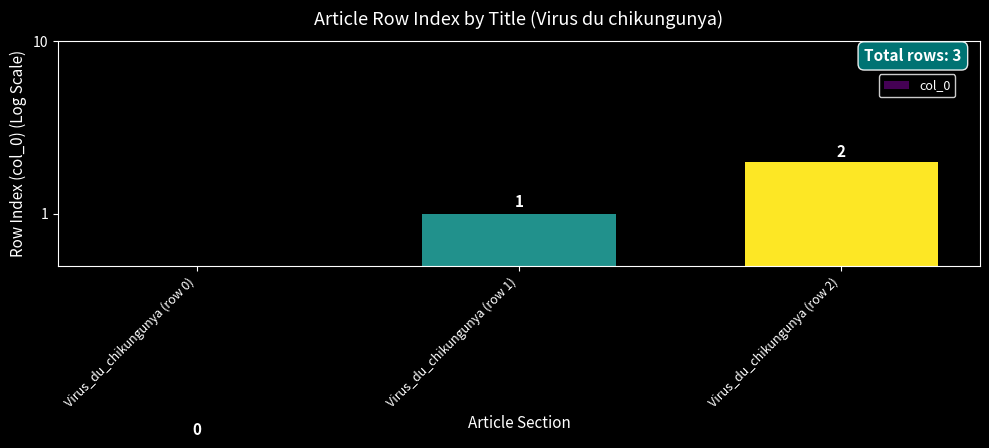

What is the change in value from Virus_du_chikungunya (row 0) to Virus_du_chikungunya (row 2)?

+2